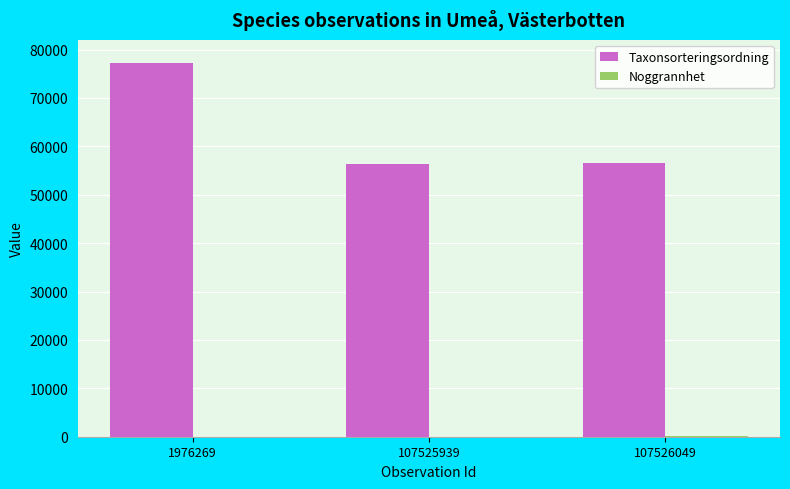

True or false: Taxonsorteringsordning has a value of 87739 at 107526049.

False